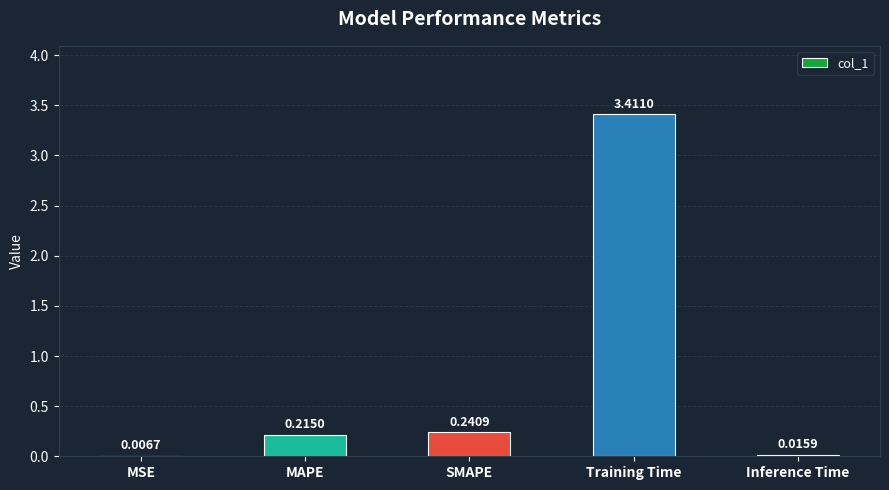

Which has a higher value, Training Time or SMAPE?

Training Time